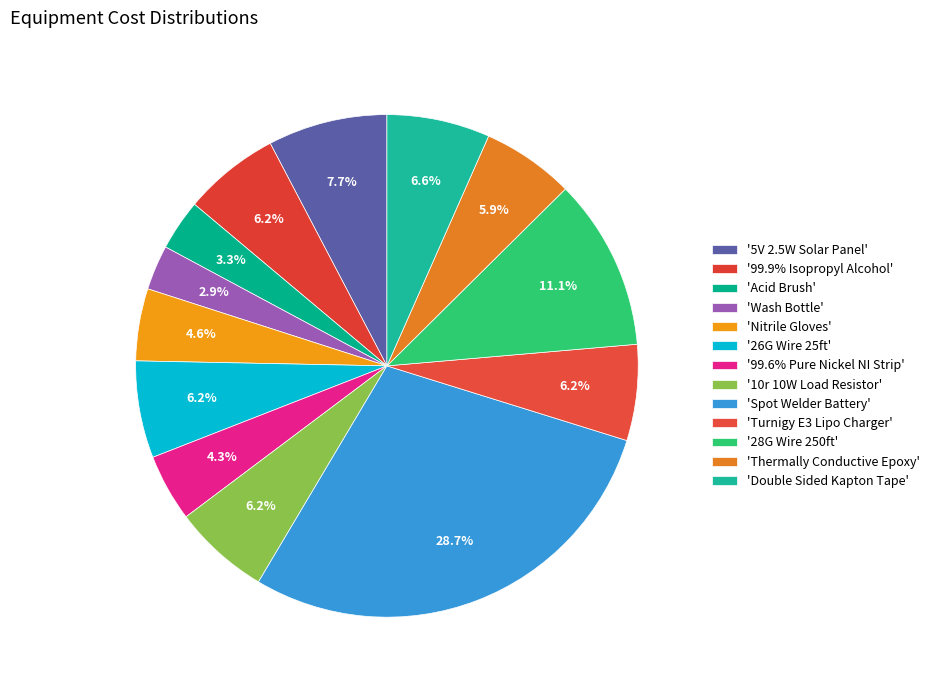

How many segments does this pie chart have?

13